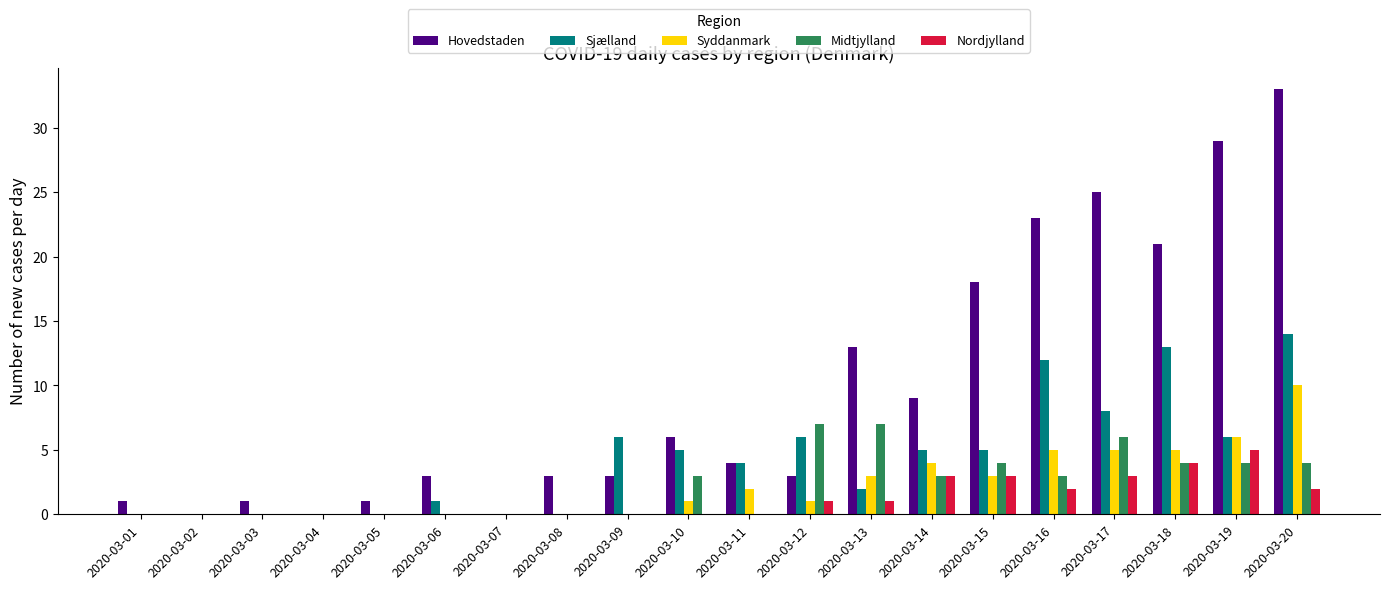

What are all the series names shown in the legend?

Hovedstaden, Sjælland, Syddanmark, Midtjylland, Nordjylland